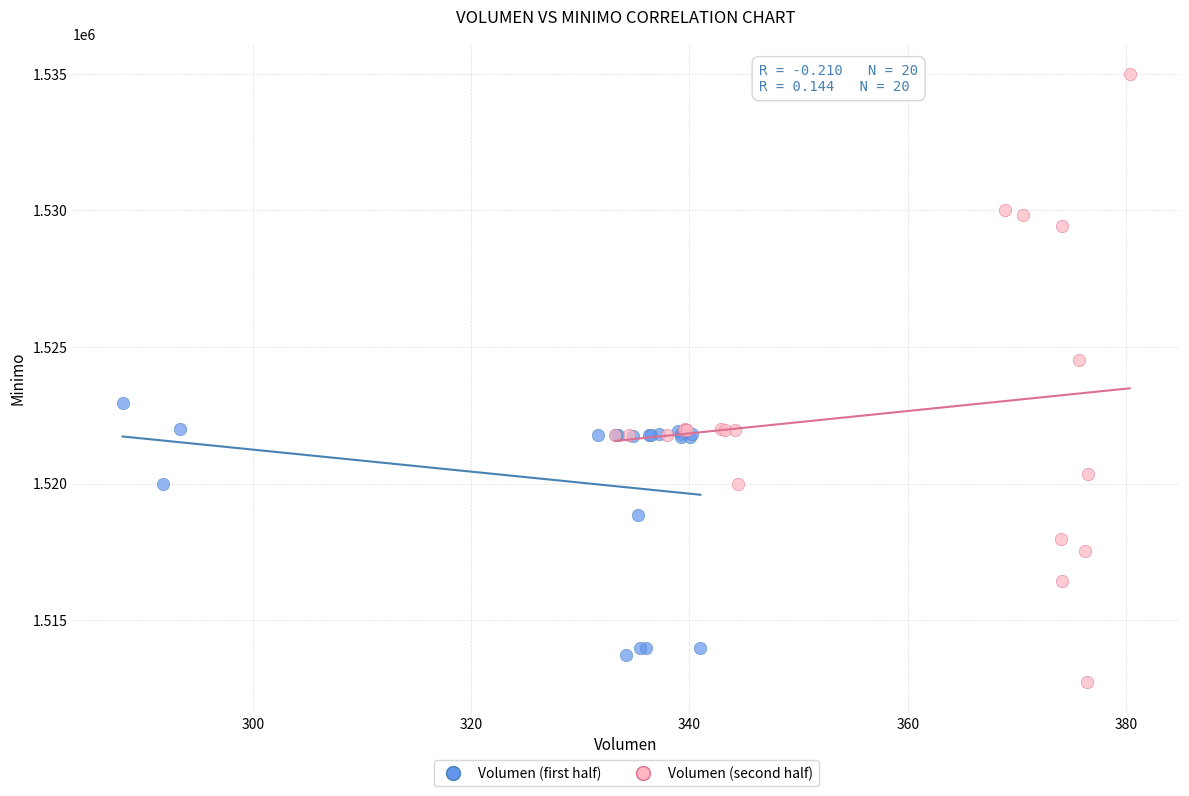

Which series reaches the minimum Y coordinate?

Volumen (second half)